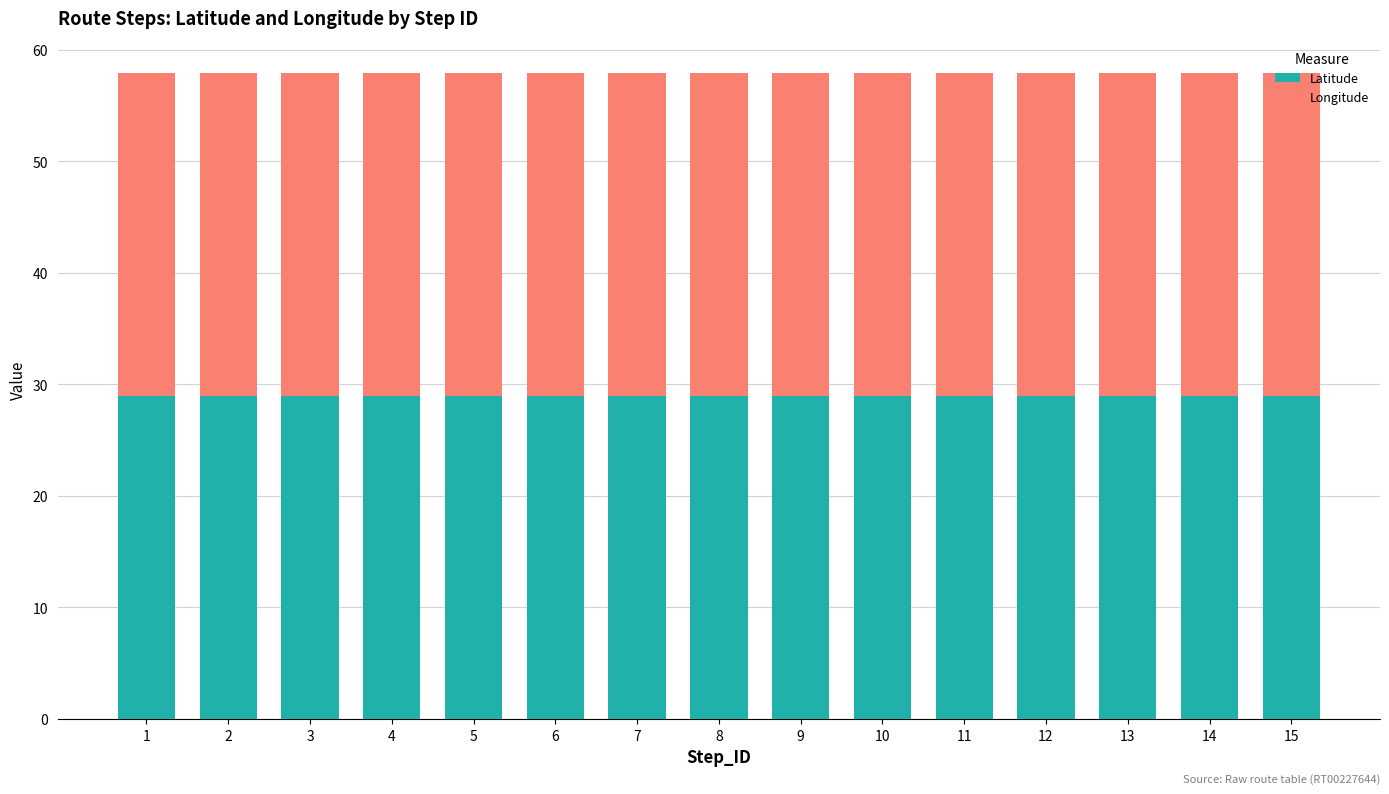

What is the total value across all series at 14?

57.9